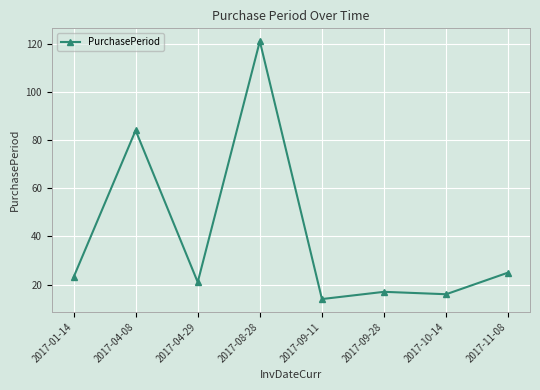

At which category does the data reach its first local valley?

2017-04-29